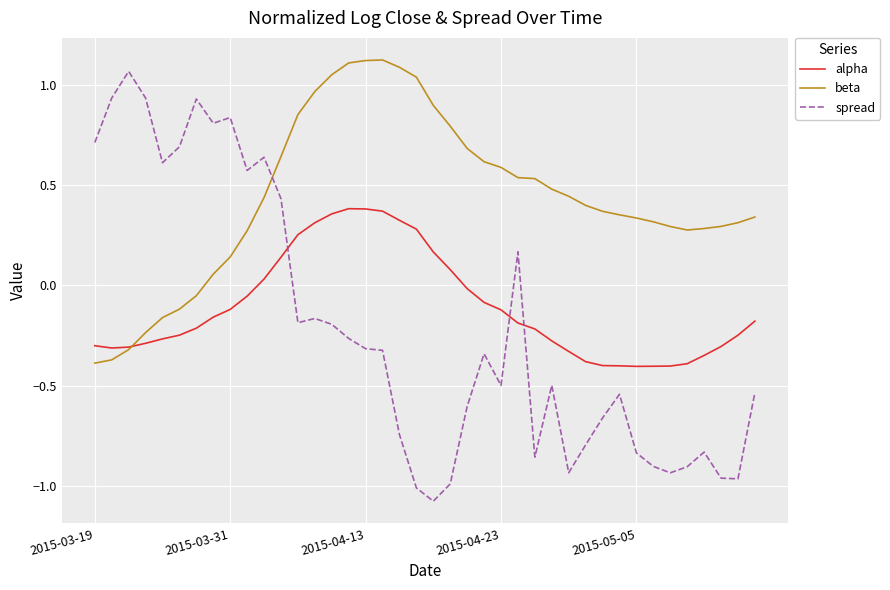

Which series ends up on top after the final intersection of beta and spread?

beta